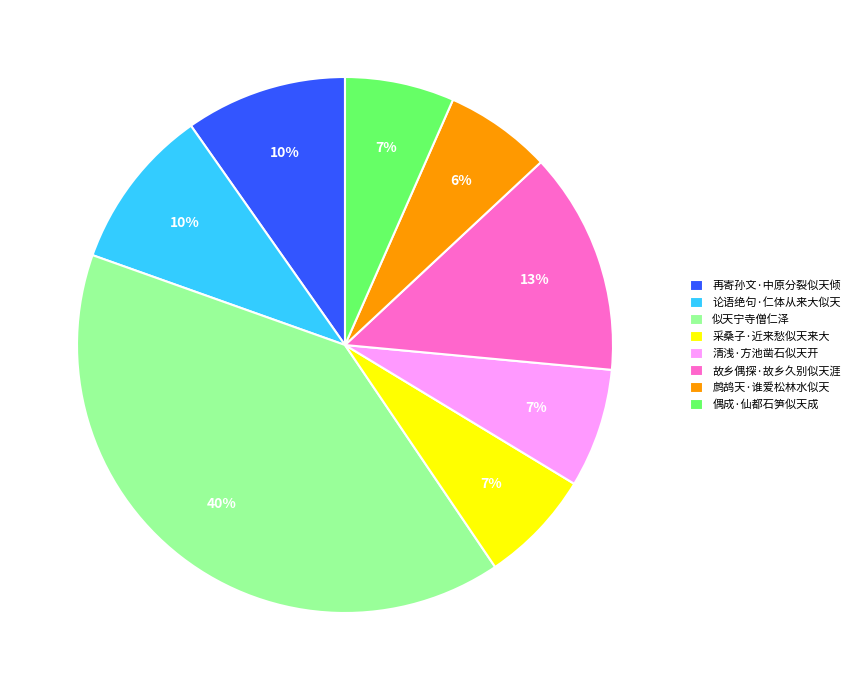

The 清浅·方池凿石似天开 slice represents 1% of the pie. True or false?

False